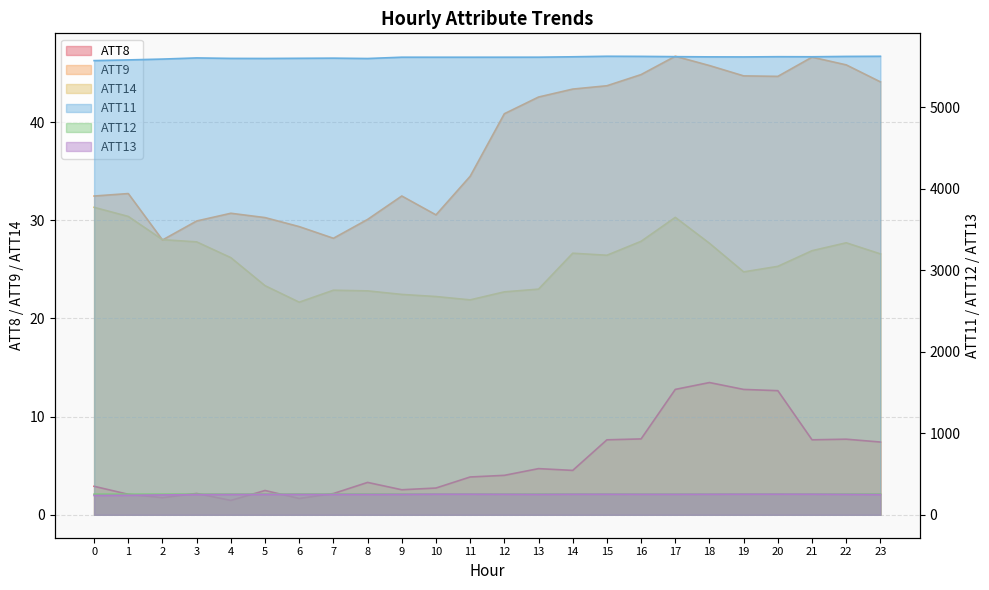

How many lines are shown in the chart?

6